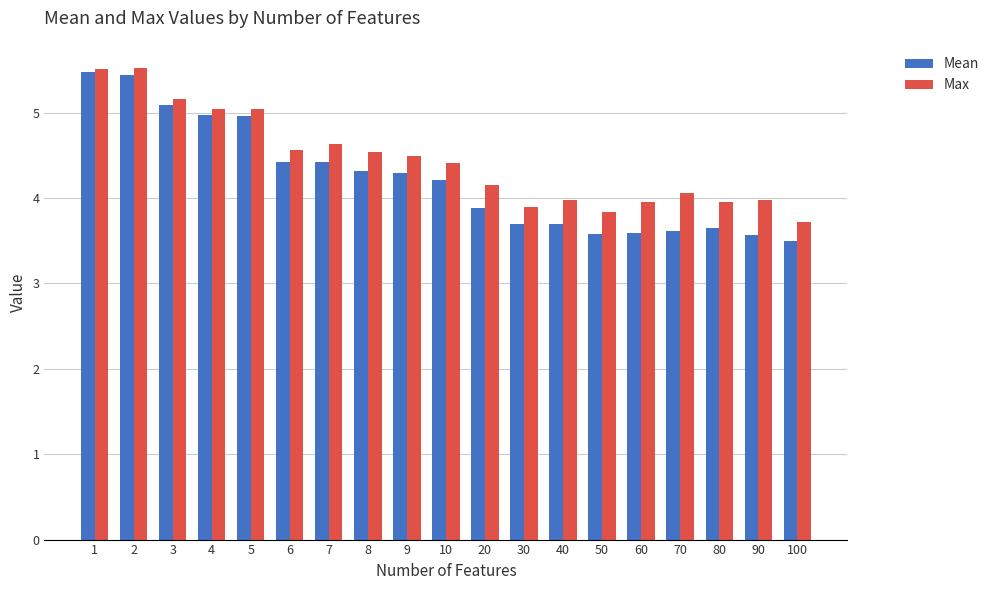

What is the maximum value for Max?

5.5